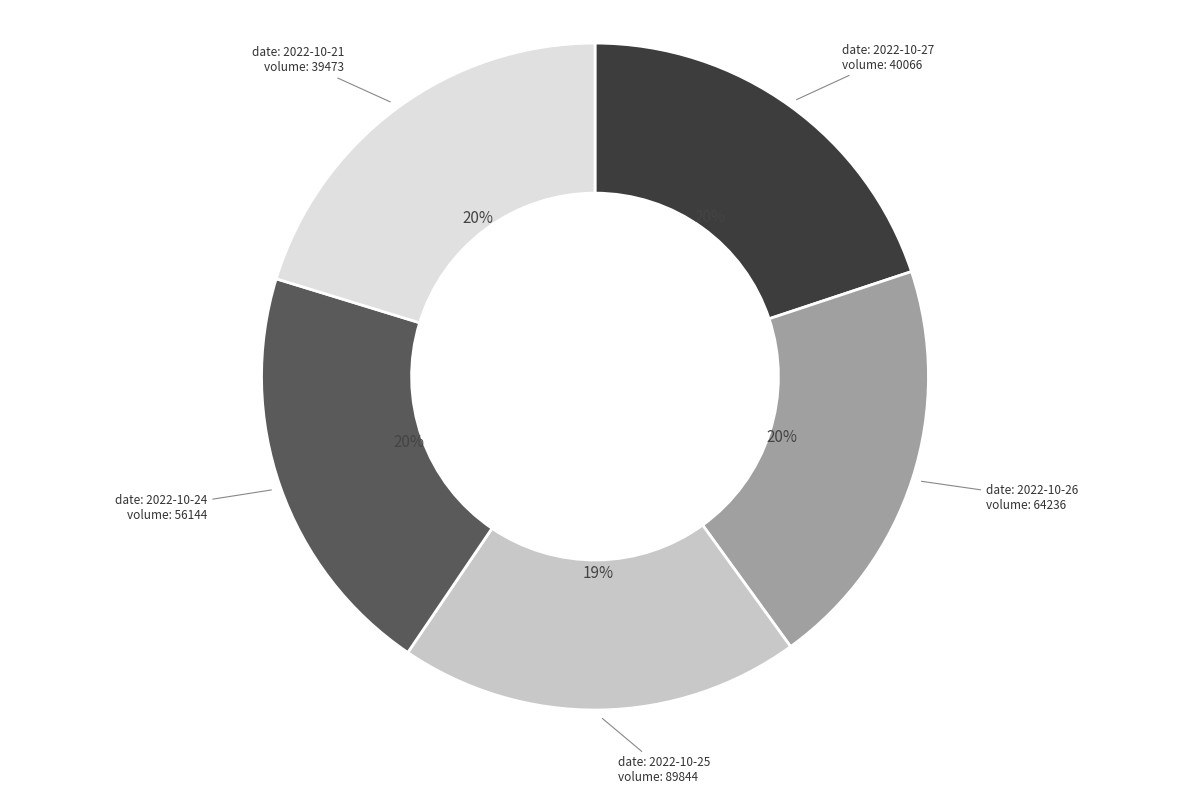

To the nearest percent, what is the average slice percentage?

20%